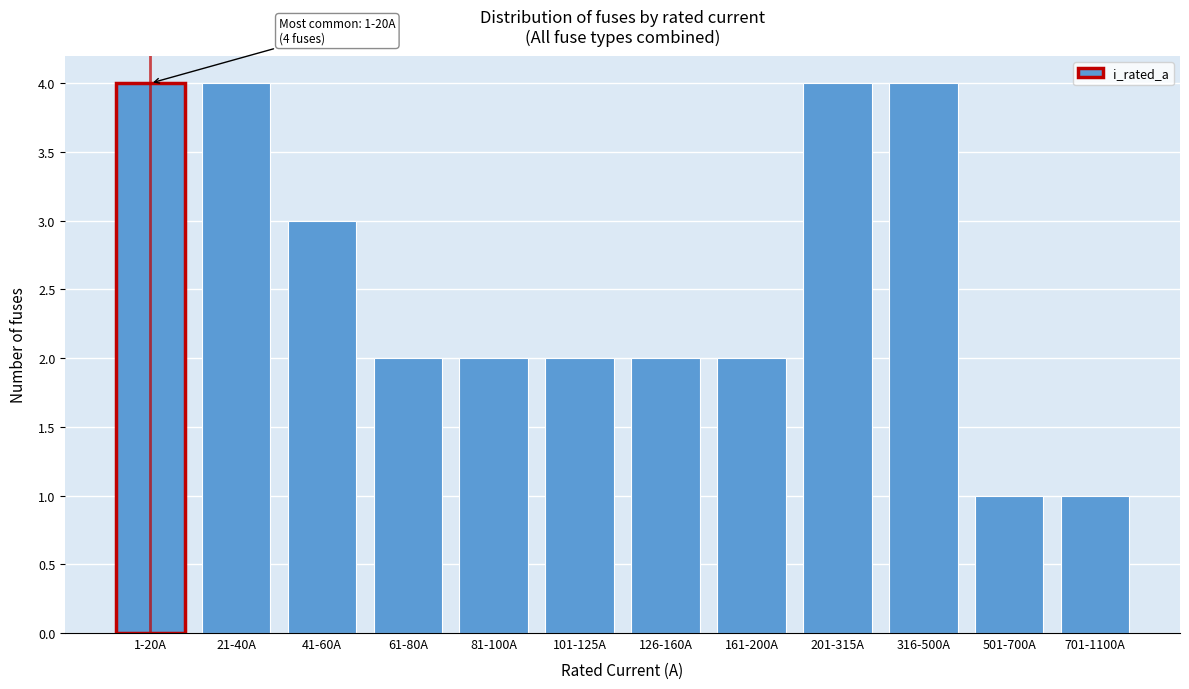

Reading left to right, list all the values displayed in this chart.

4	4	3	2	2	2	2	2	4	4	1	1